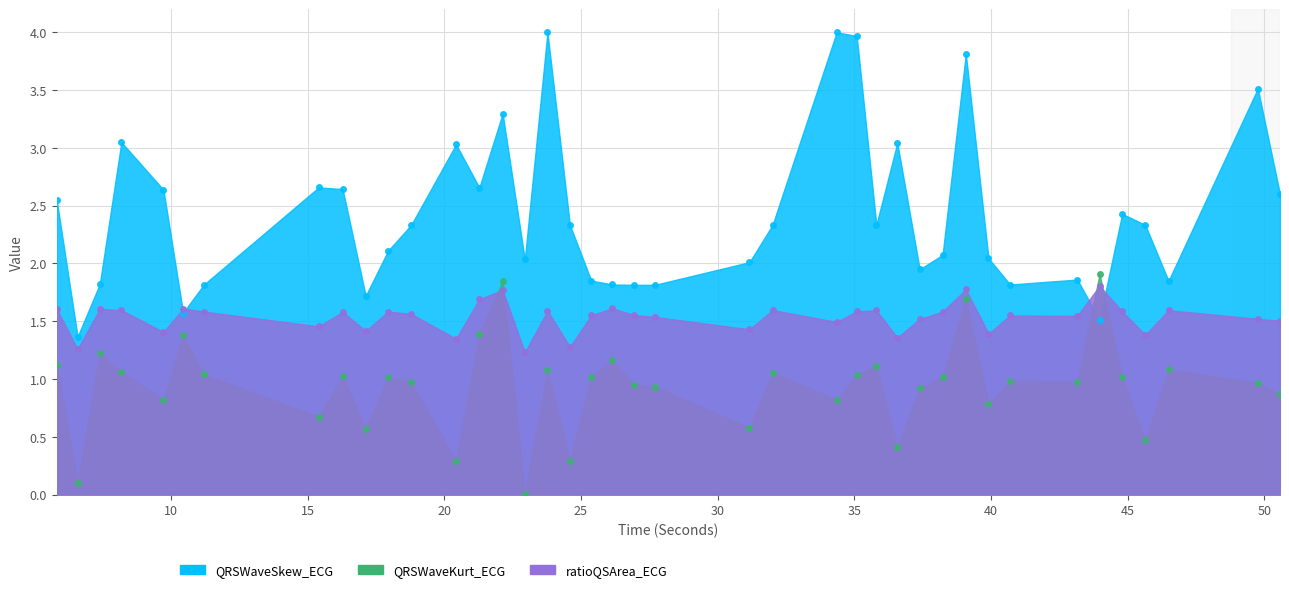

Reading left to right, transcribe all the data shown in this chart.

QRSWaveSkew_ECG: 5.8203125=1.6	6.5859375=1.3	7.3984375=1.6	8.1875=1.6	9.7265625=1.4	10.4453125=1.6	11.1953125=1.6	15.40625=1.5	16.28125=1.6	17.125=1.4	17.9453125=1.6	18.7890625=1.6	20.4296875=1.3	21.28125=1.7	22.1328125=1.8	22.9453125=1.2	23.7734375=1.6	24.59375=1.3	25.375=1.6	26.1484375=1.6	26.921875=1.6	27.7109375=1.5	31.1640625=1.4	32.0078125=1.6	34.3515625=1.5	35.0859375=1.6	35.8046875=1.6	36.5703125=1.4	37.390625=1.5	38.2265625=1.6	39.078125=1.8	39.90625=1.4	40.6953125=1.5	43.15625=1.5	43.96875=1.8	44.796875=1.6	45.640625=1.4	46.4921875=1.6	49.7578125=1.5	50.5703125=1.5
QRSWaveKurt_ECG: 5.8203125=1.1	6.5859375=0.1	7.3984375=1.2	8.1875=1.1	9.7265625=0.8	10.4453125=1.4	11.1953125=1.0	15.40625=0.7	16.28125=1.0	17.125=0.6	17.9453125=1.0	18.7890625=1.0	20.4296875=0.3	21.28125=1.4	22.1328125=1.8	22.9453125=0.0	23.7734375=1.1	24.59375=0.3	25.375=1.0	26.1484375=1.2	26.921875=1.0	27.7109375=0.9	31.1640625=0.6	32.0078125=1.1	34.3515625=0.8	35.0859375=1.0	35.8046875=1.1	36.5703125=0.4	37.390625=0.9	38.2265625=1.0	39.078125=1.7	39.90625=0.8	40.6953125=1.0	43.15625=1.0	43.96875=1.9	44.796875=1.0	45.640625=0.5	46.4921875=1.1	49.7578125=1.0	50.5703125=0.9
ratioQSArea_ECG: 5.8203125=2.6	6.5859375=1.4	7.3984375=1.8	8.1875=3.0	9.7265625=2.6	10.4453125=1.6	11.1953125=1.8	15.40625=2.7	16.28125=2.6	17.125=1.7	17.9453125=2.1	18.7890625=2.3	20.4296875=3.0	21.28125=2.7	22.1328125=3.3	22.9453125=2.0	23.7734375=4.0	24.59375=2.3	25.375=1.9	26.1484375=1.8	26.921875=1.8	27.7109375=1.8	31.1640625=2.0	32.0078125=2.3	34.3515625=4.0	35.0859375=4.0	35.8046875=2.3	36.5703125=3.0	37.390625=1.9	38.2265625=2.1	39.078125=3.8	39.90625=2.0	40.6953125=1.8	43.15625=1.9	43.96875=1.5	44.796875=2.4	45.640625=2.3	46.4921875=1.8	49.7578125=3.5	50.5703125=2.6